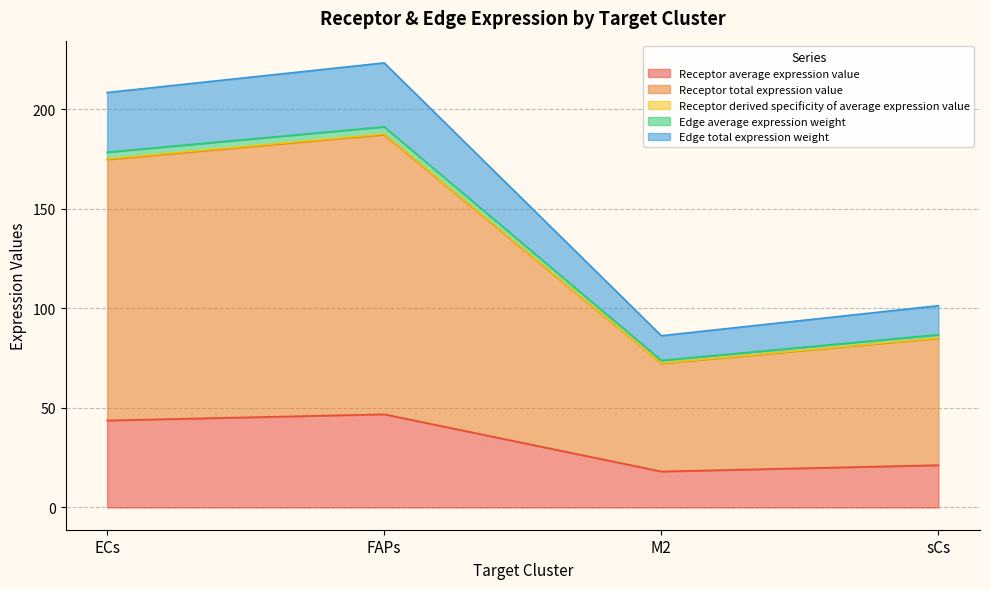

True or false: Receptor derived specificity of average expression value and Edge average expression weight intersect in this chart.

False